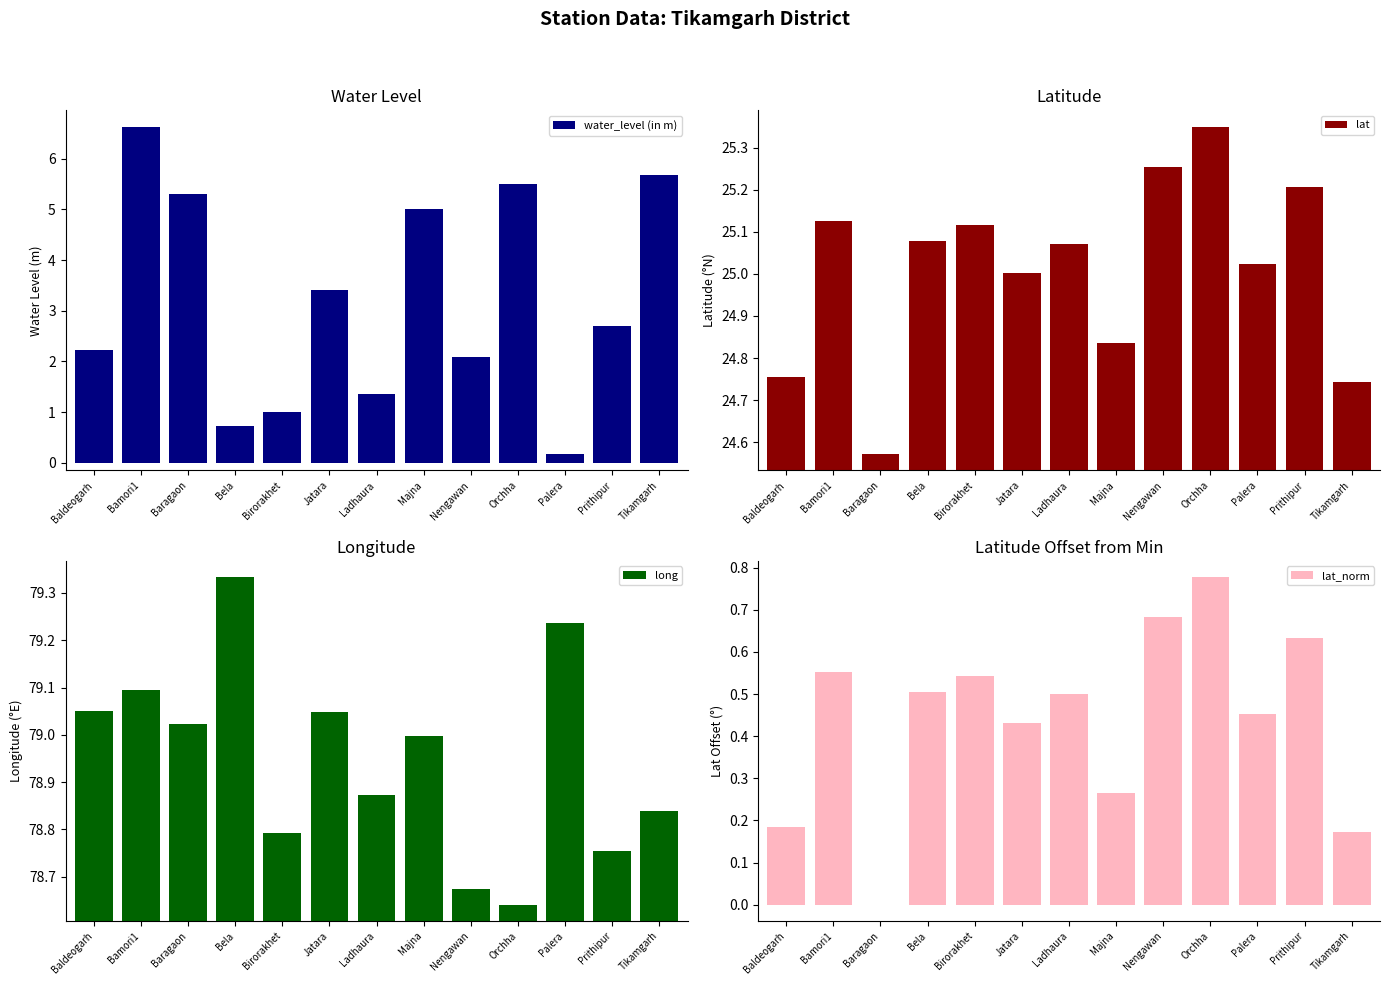

How many lat_norm values are between 0 and 1?

13